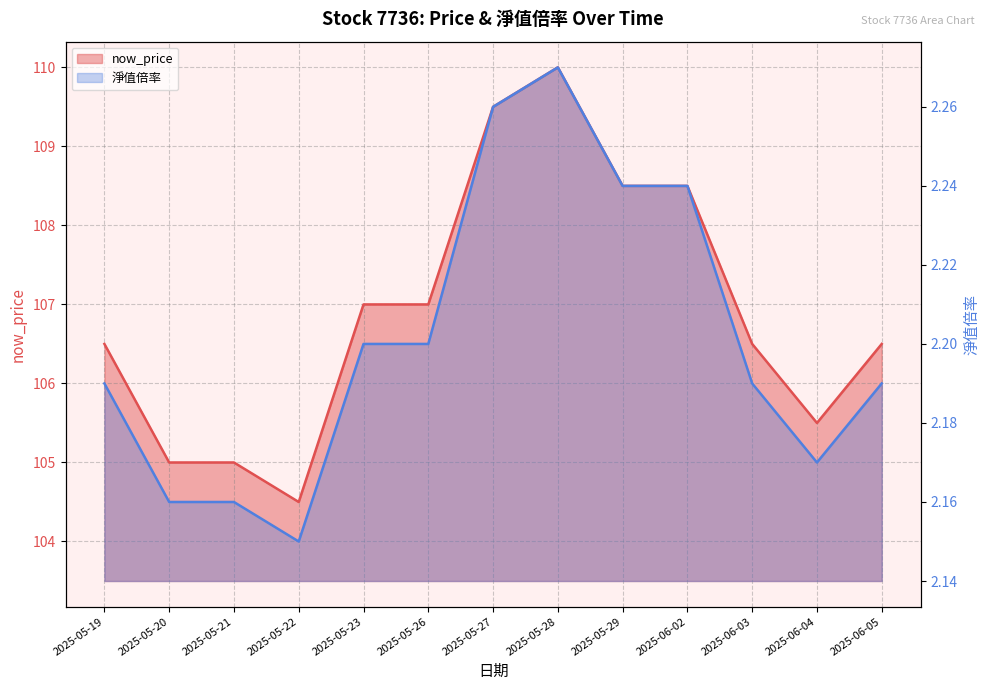

How many series are shown in this chart?

2